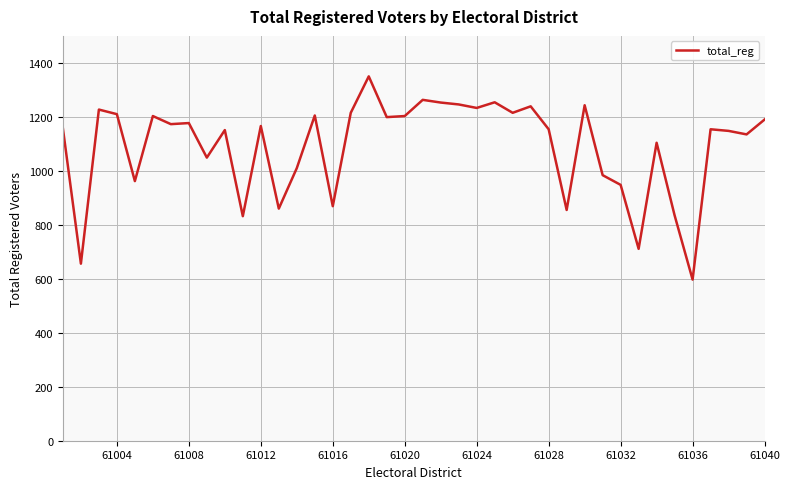

What is the difference between the second highest and second lowest values?

607